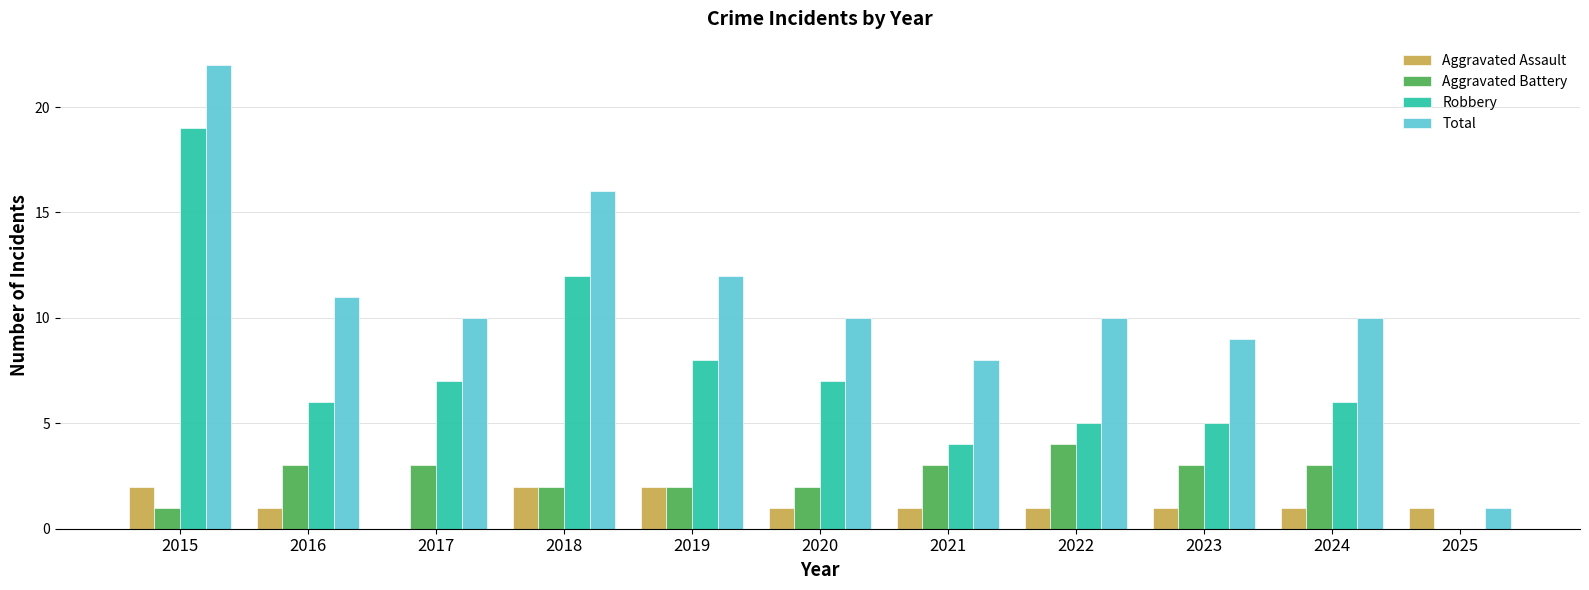

Count the number of data series in this chart.

4